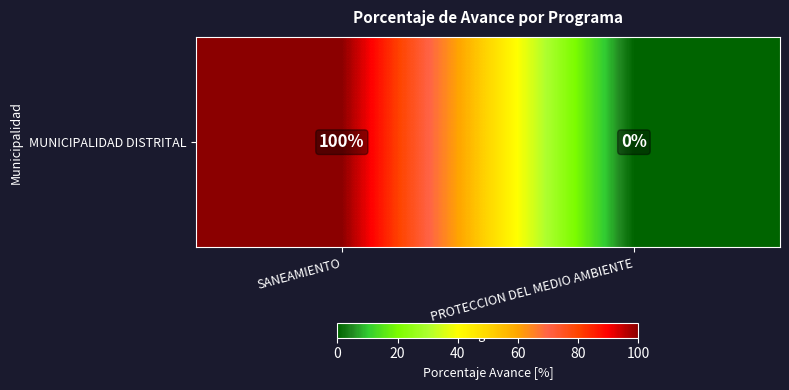

How many values are below 100?

1